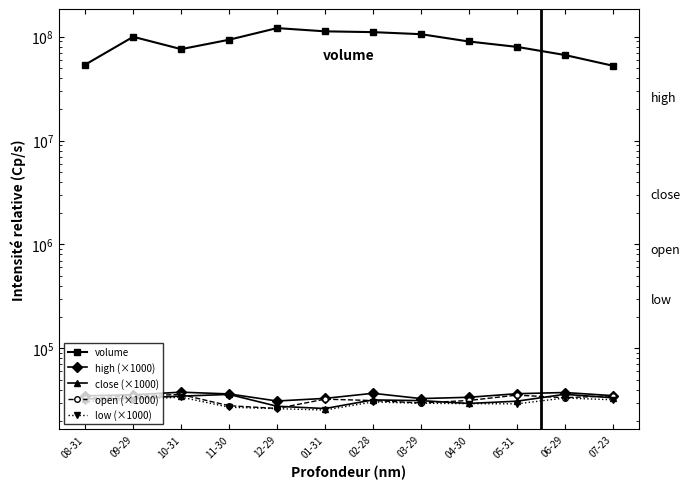

What is the lowest value of the high (×1000) series?

31046.0